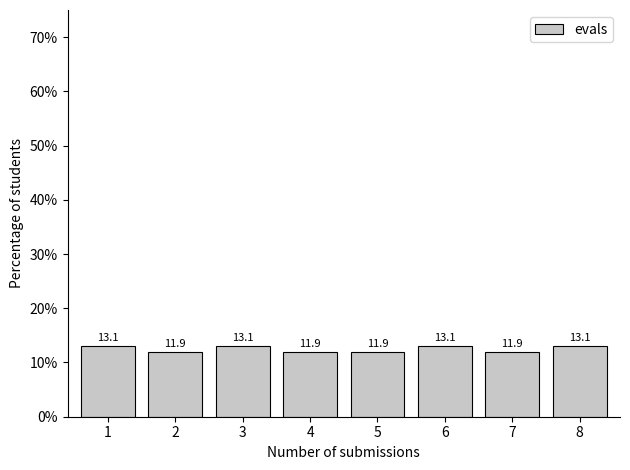

Reading right to left, what are all the values shown in this chart?

13.1	11.9	13.1	11.9	11.9	13.1	11.9	13.1